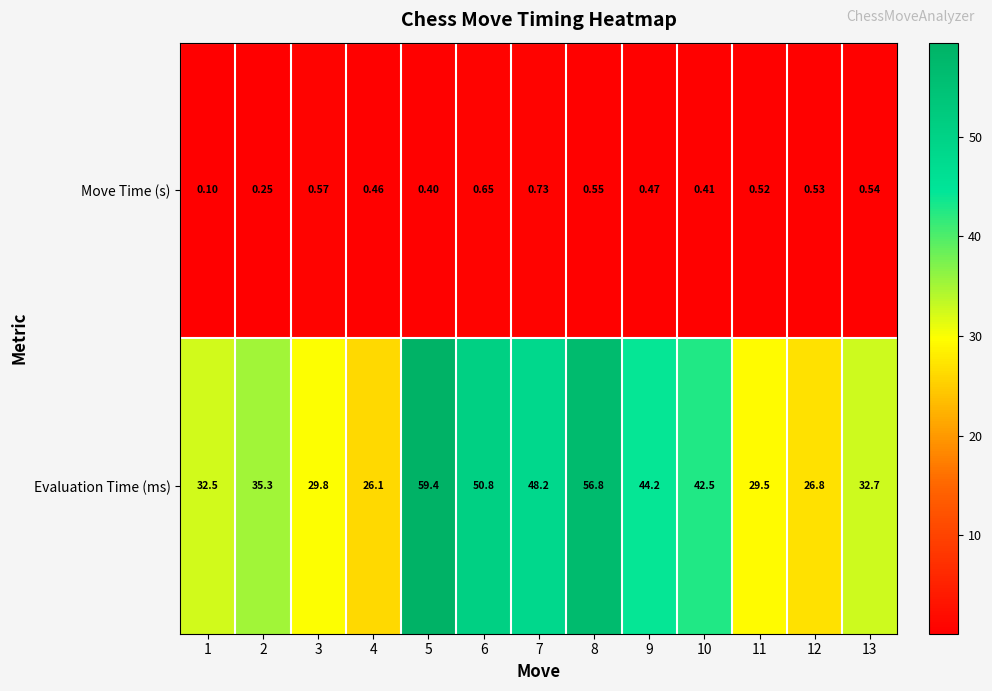

How many values in the Evaluation Time (ms) series are below 35?

6